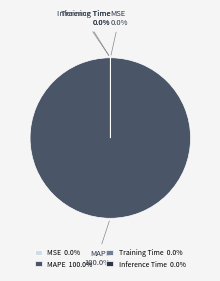

Is there any slice that represents more than half of the pie?

Yes